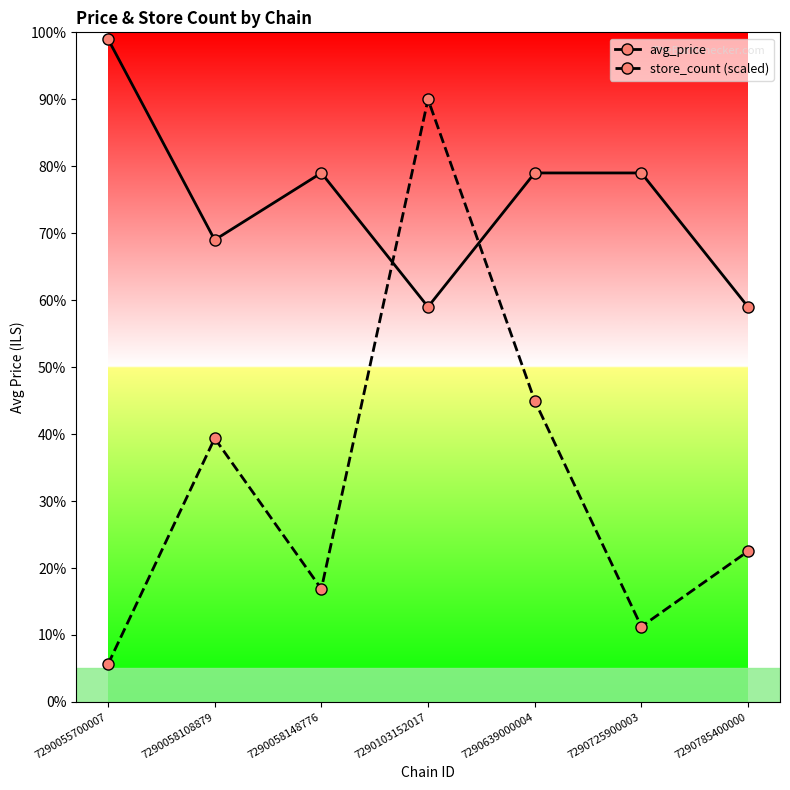

At which label does avg_price first exceed 7?

7290055700007